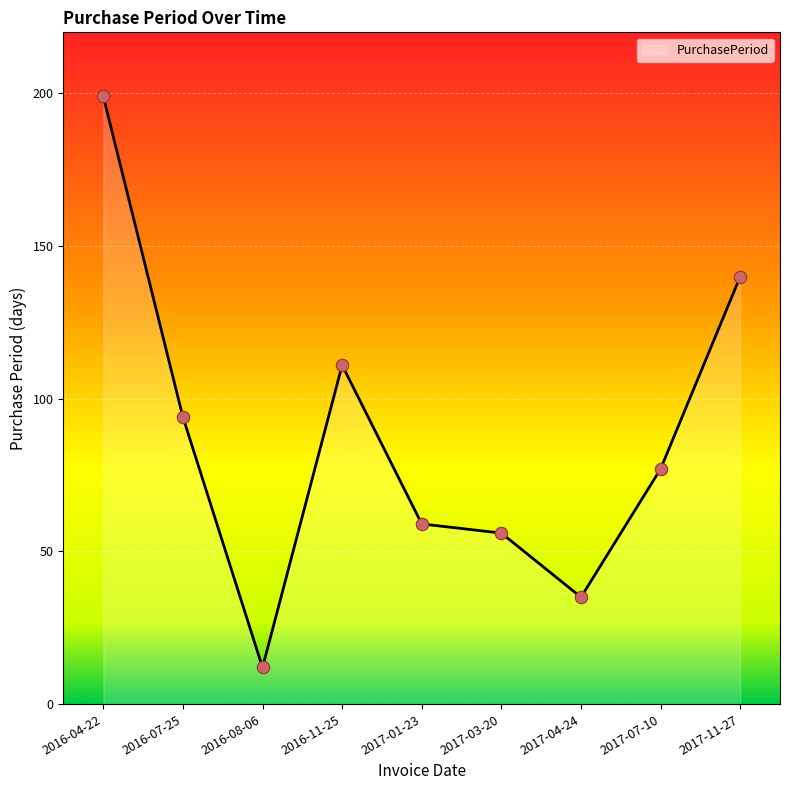

What is the ratio of the value at 2016-04-22 to the value at 2016-07-25?

2.1